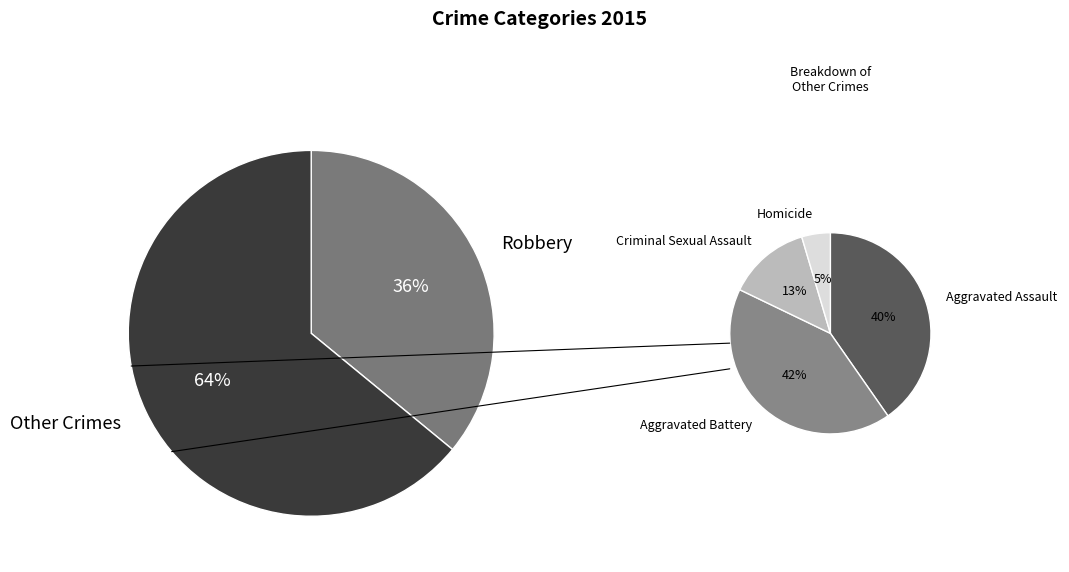

True or false: Aggravated Battery accounts for 27% of the total.

True